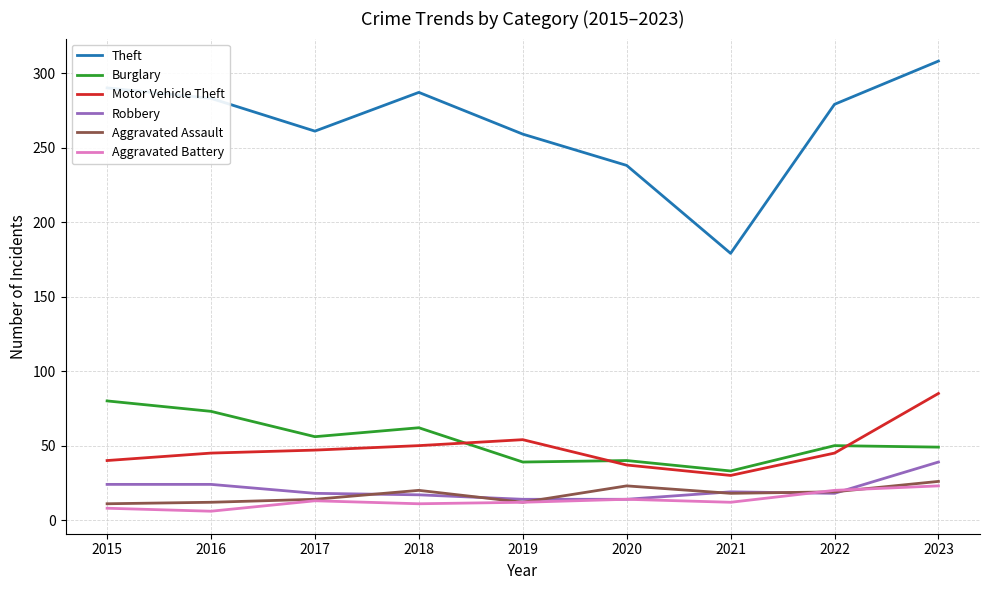

The value of Burglary at 2018 is 21. True or false?

False